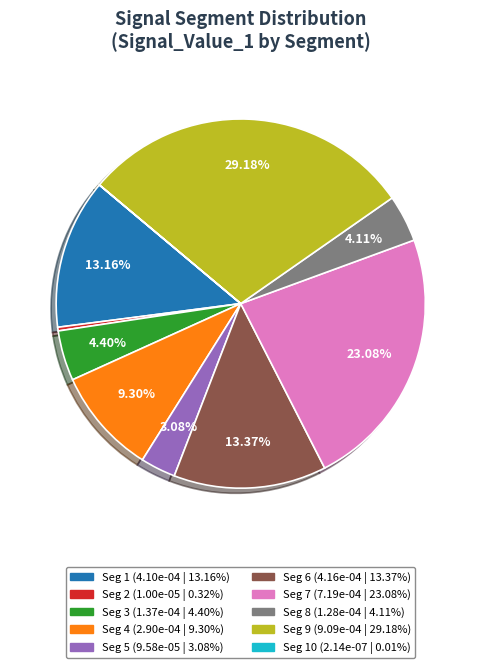

Is there a majority slice in this chart?

No